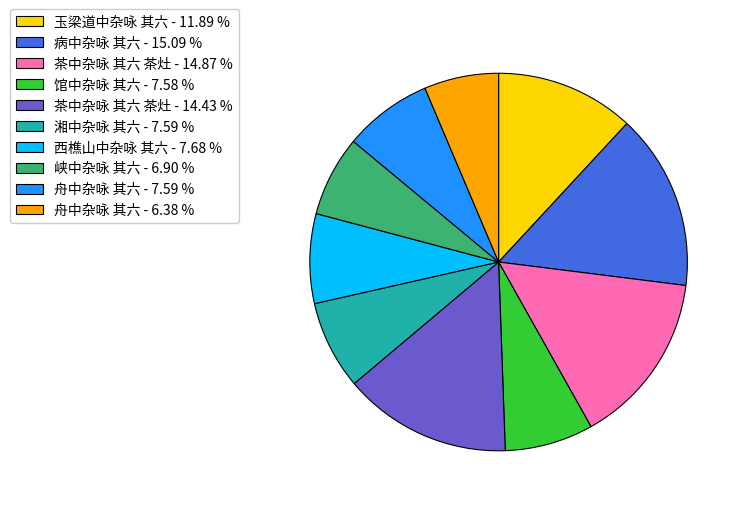

Which has a higher value, 湘中杂咏 其六 - 7.59 % or 茶中杂咏 其六 茶灶 - 14.87 %?

茶中杂咏 其六 茶灶 - 14.87 %